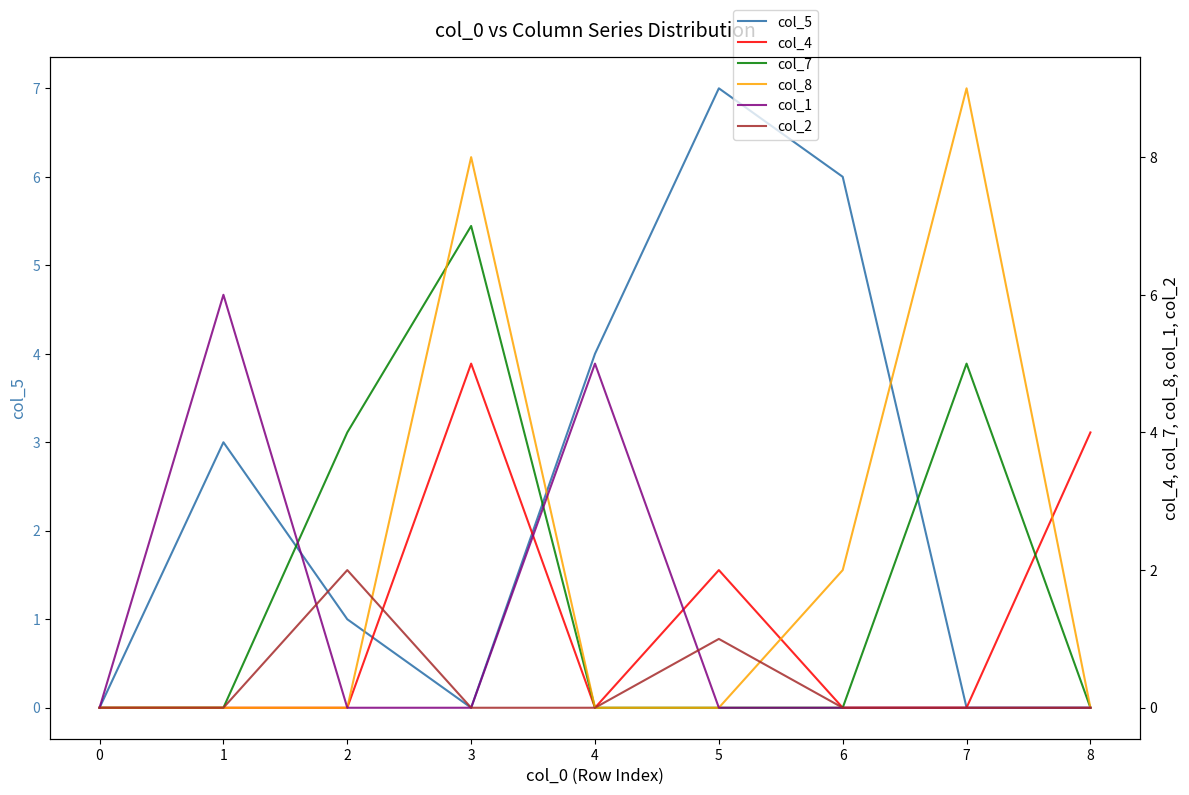

The value of col_7 at 4 is 0. True or false?

True